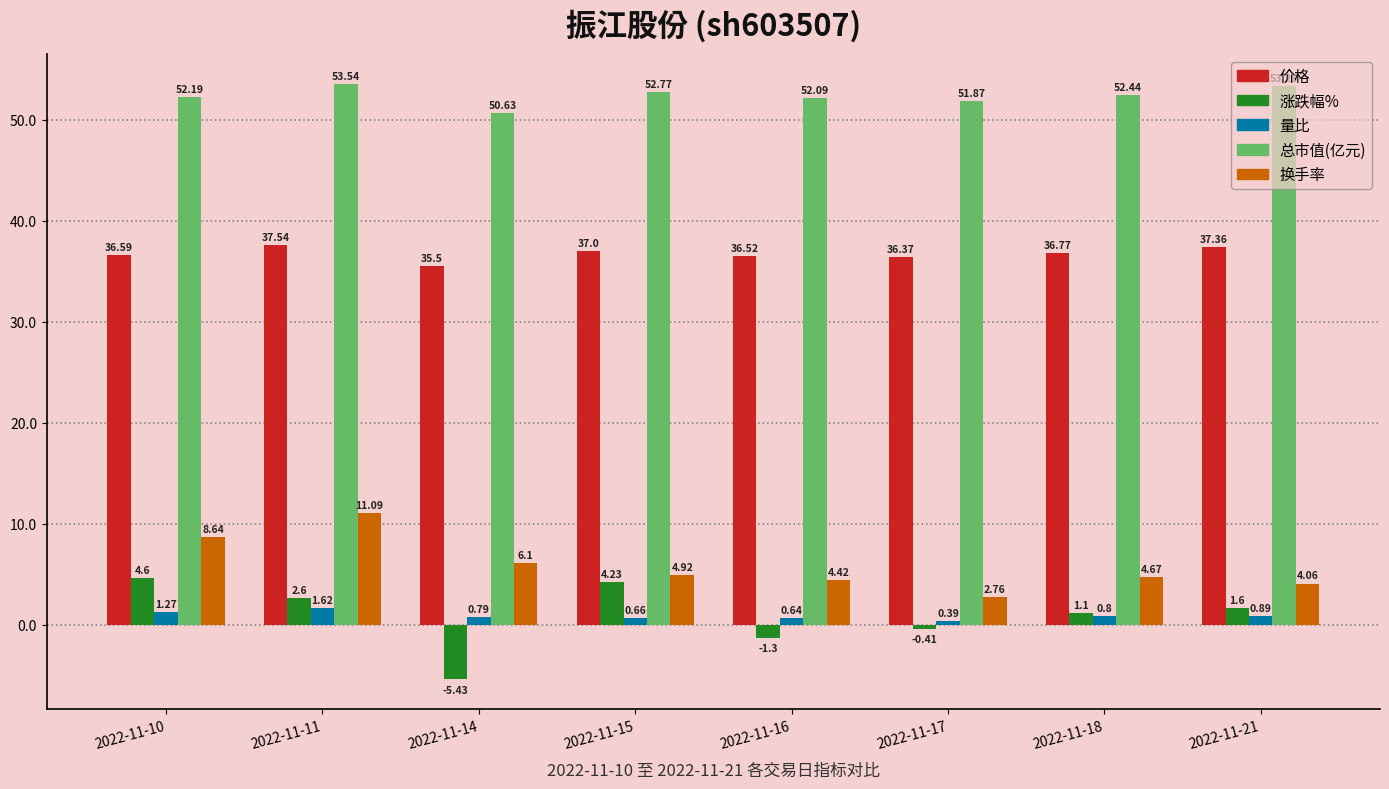

At which category is the sum across all series the highest?

2022-11-11